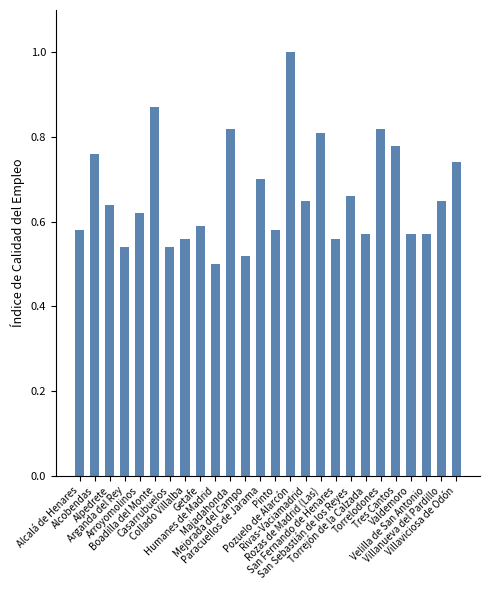

Where is the data nearest to the value 0?

Humanes de Madrid